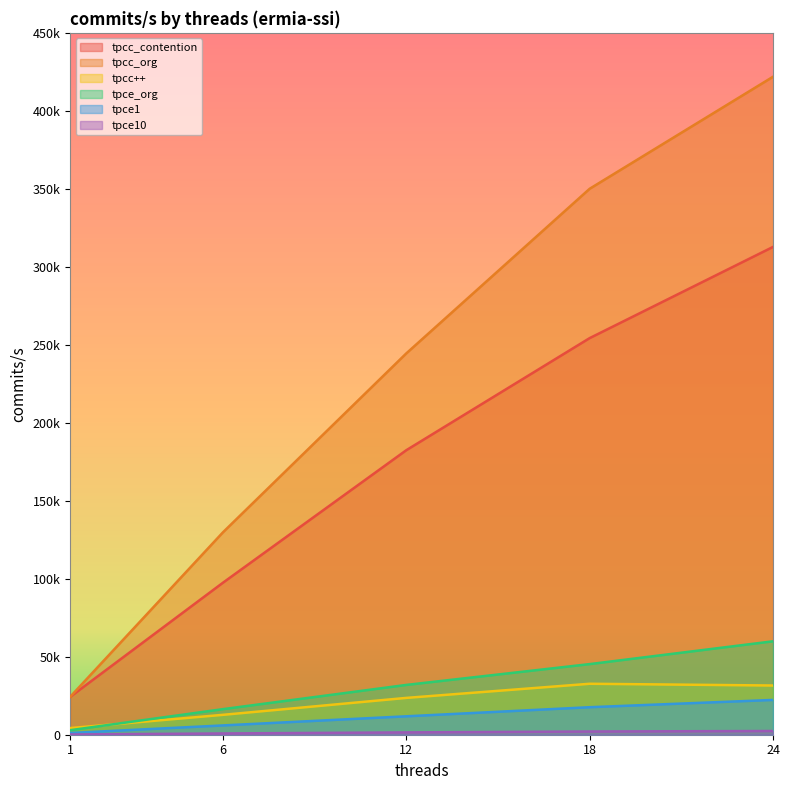

Reading left to right, list all the values displayed in this chart.

tpcc_contention: 1=24258.3	6=97461.9	12=182414.4	18=254282.6	24=312744.5
tpcc_org: 1=24284.1	6=129767.3	12=244485.8	18=350029.0	24=421841.0
tpcc++: 1=4261.9	6=12753.1	12=23611.0	18=32669.2	24=31547.8
tpce_org: 1=2897.5	6=16399.1	12=31928.6	18=45274.7	24=59901.0
tpce1: 1=1119.5	6=5964.2	12=11810.5	18=17642.8	24=22308.1
tpce10: 1=159.1	6=808.0	12=1493.0	18=2062.3	24=2387.9